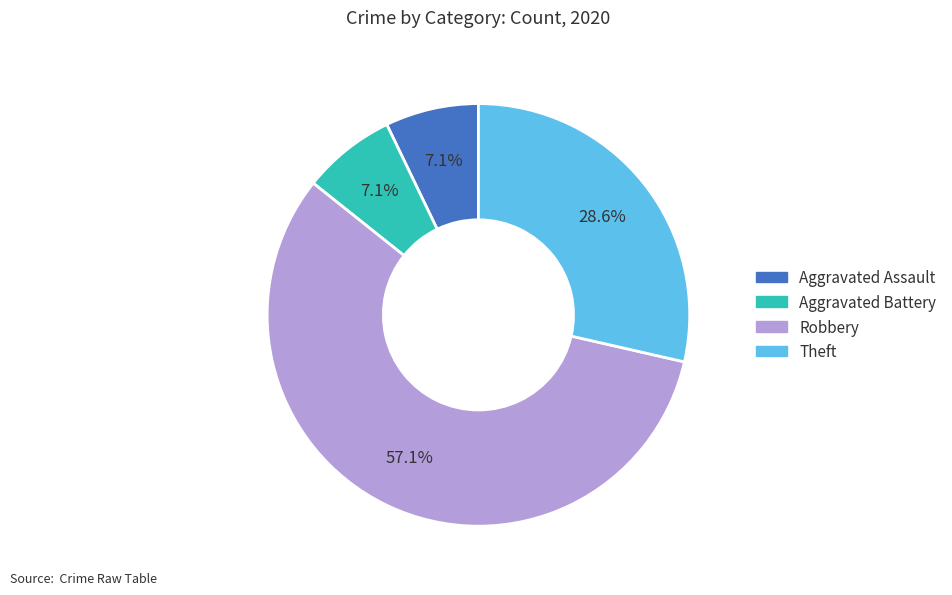

Between Aggravated Assault and Theft, which is larger?

Theft